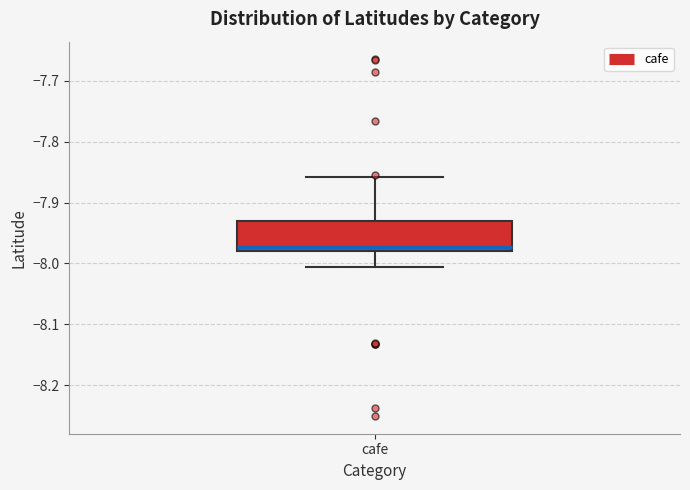

Read this box plot against the y-axis: the position of the median line, the range covered by the box, and the ends of both whiskers. The values are not printed on the chart, so give them approximately, as read against the axis.

median -7.97, box -7.98 to -7.93, whiskers -8.01 to -7.86